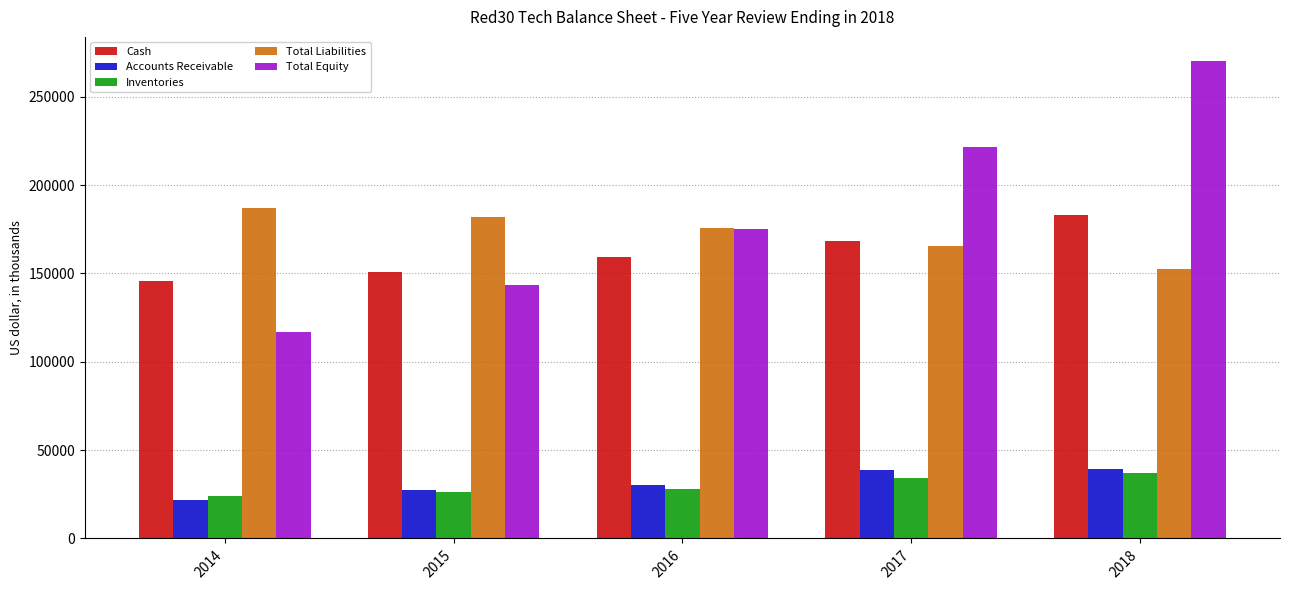

What is the value of the Total Equity bar at the 1st from the left?

116683.1